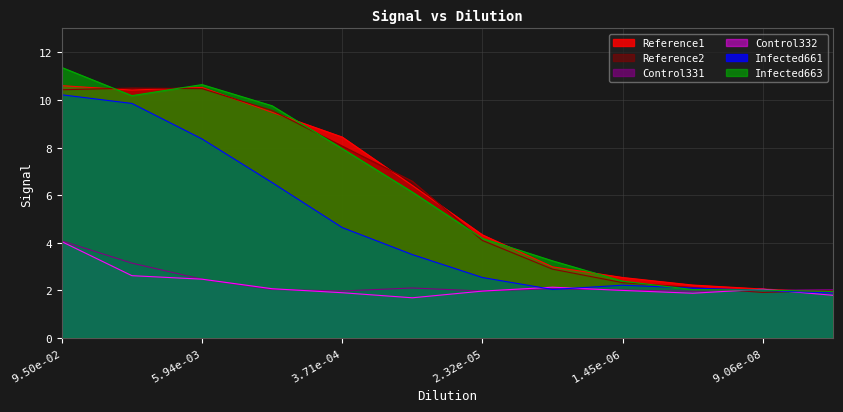

What are all the series names shown in the legend?

Reference1, Reference2, Control331, Control332, Infected661, Infected663